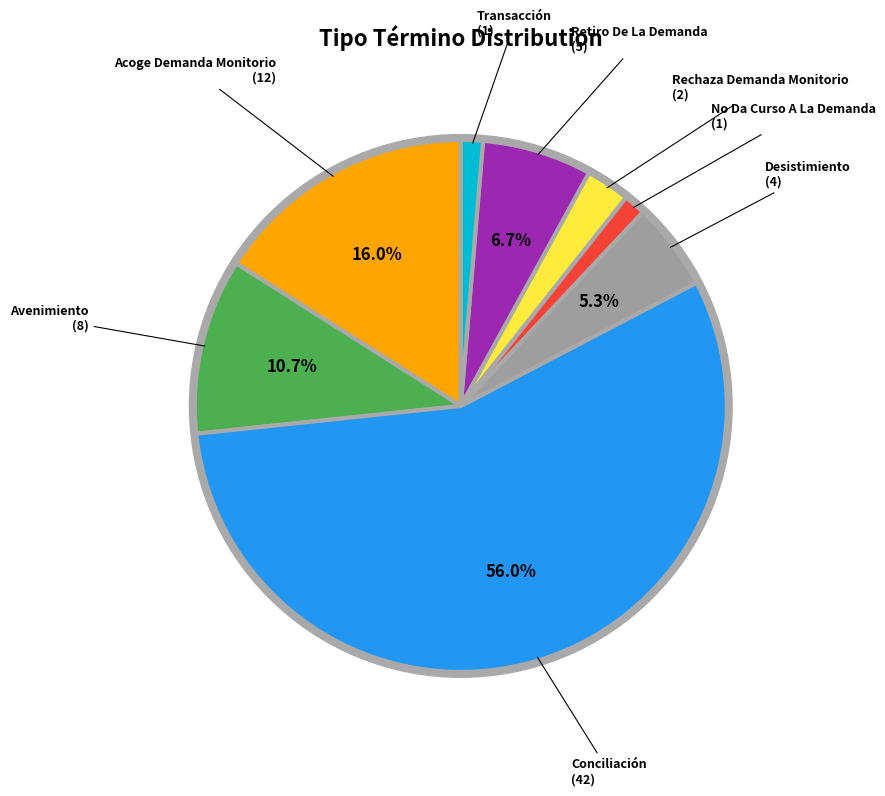

Do Avenimiento and Desistimiento together represent more than half of the pie?

No